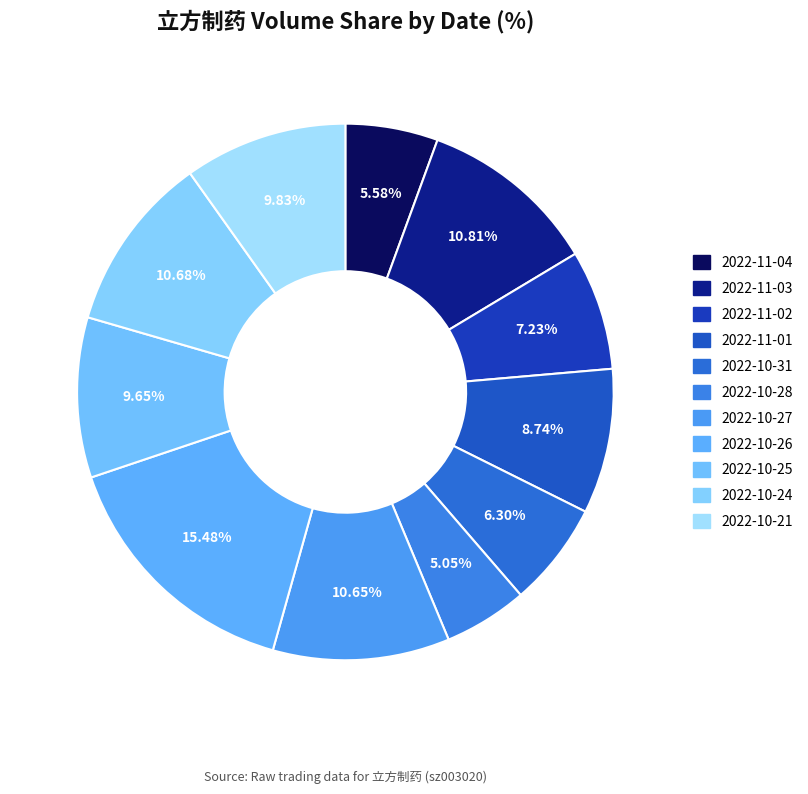

True or false: 2022-10-25 accounts for 21% of the total.

False